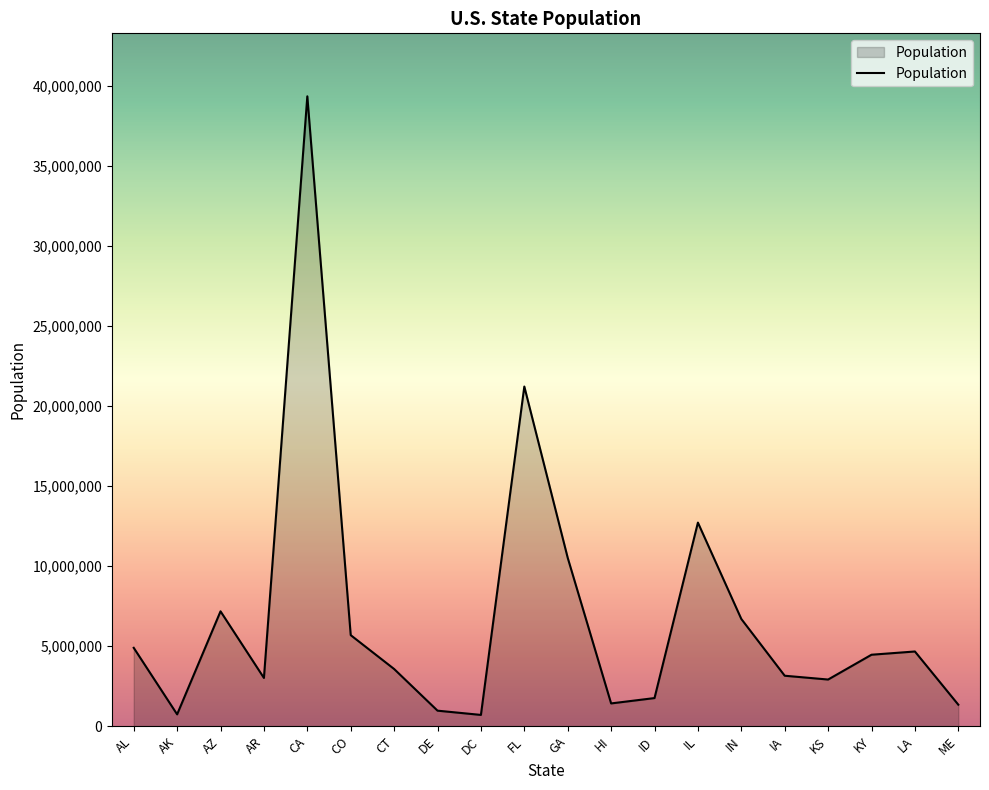

The chart shows a value of 29982329 at FL. True or false?

False